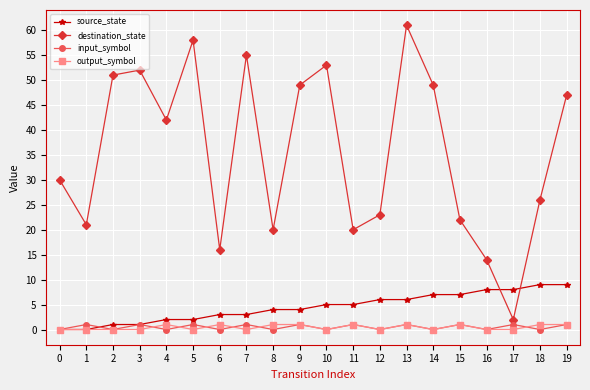

Which series changed the most between 1 and 3?

destination_state